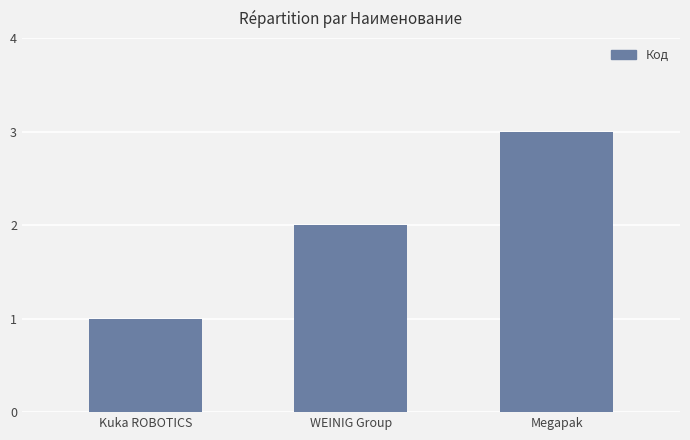

How many distinct data groups are displayed?

1